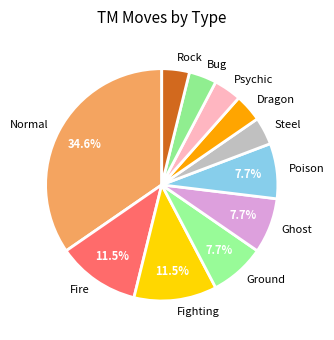

What is the largest slice in the pie chart?

Normal